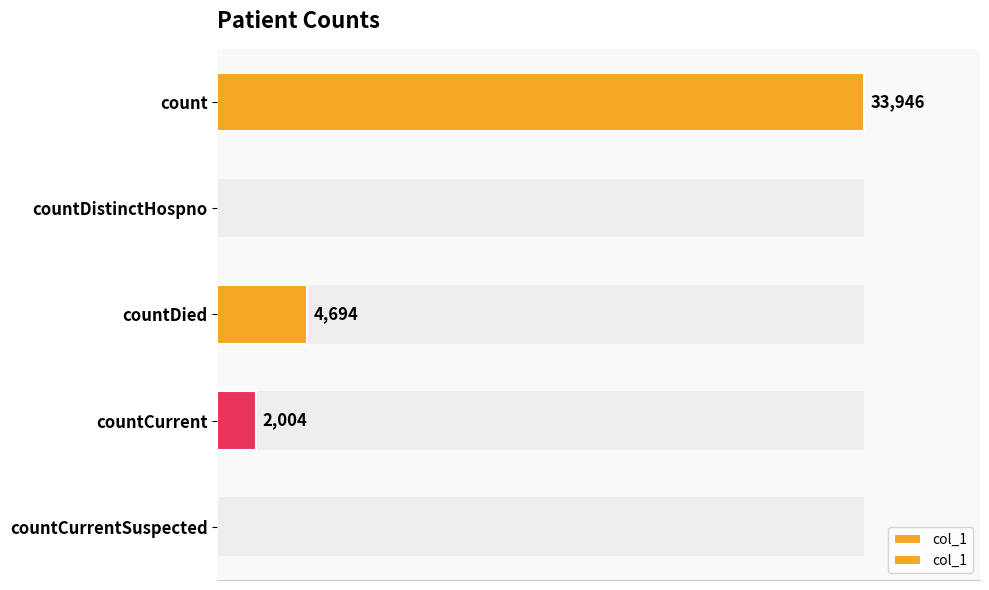

Is it true that the value at countCurrentSuspected is 17976?

False